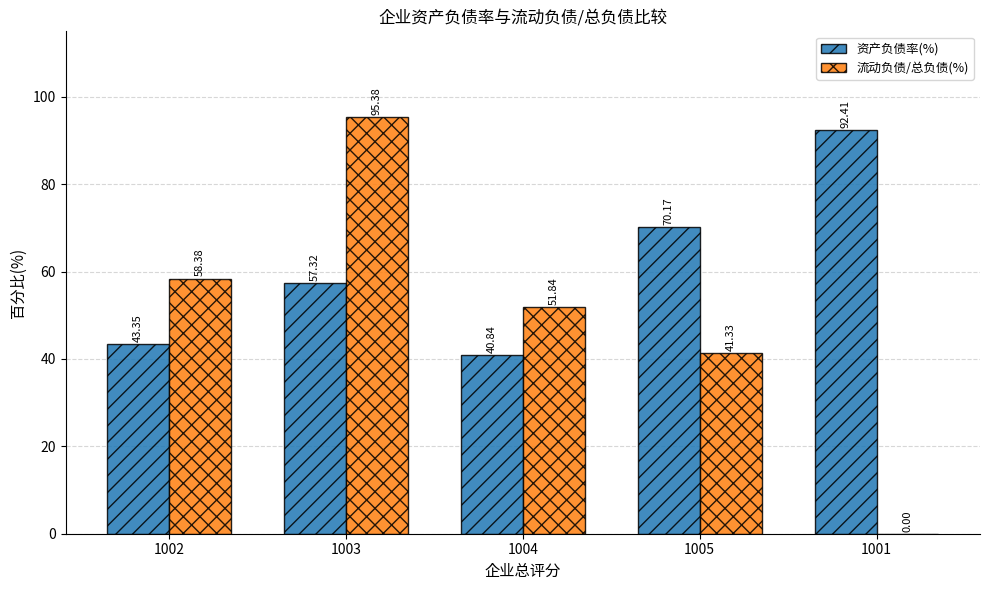

Is it true that 流动负债/总负债(%) equals 74.1 at 1005?

False